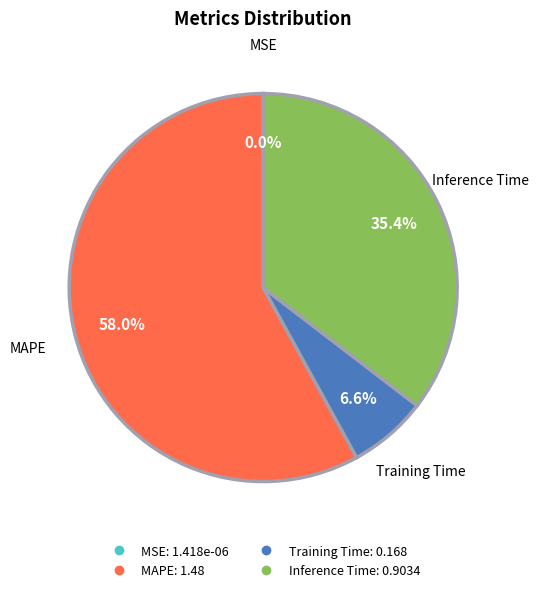

What is the largest slice in the pie chart?

MAPE